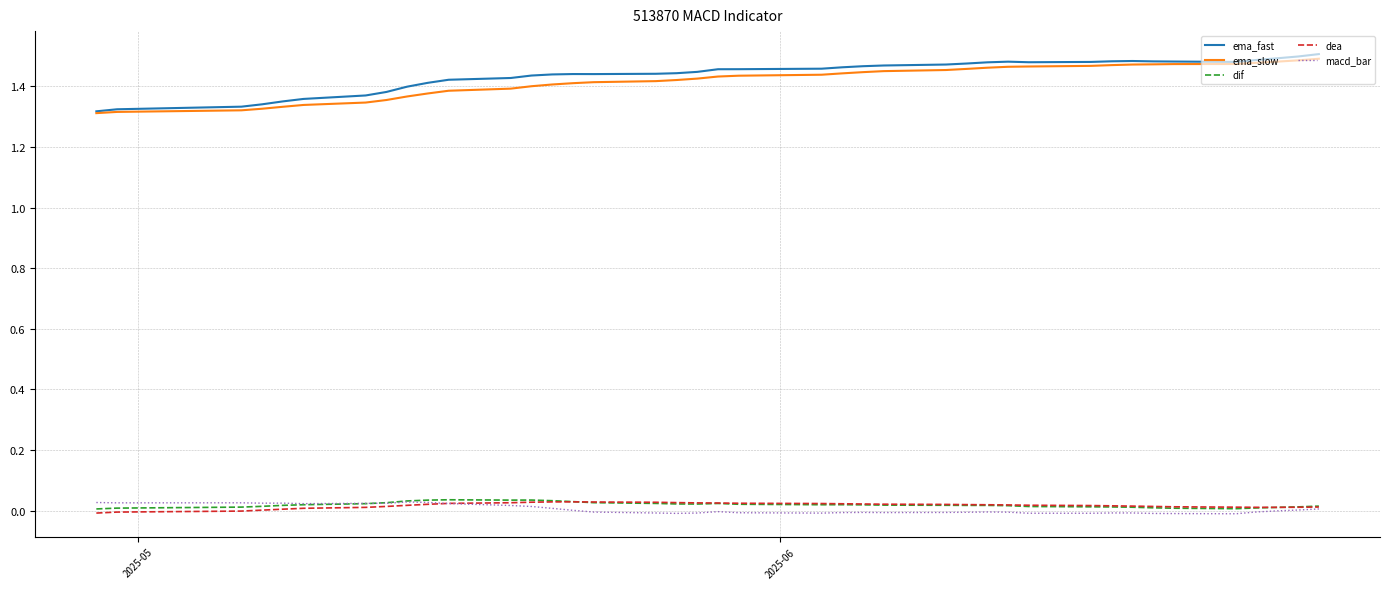

True or false: dea and ema_slow cross at least once.

False